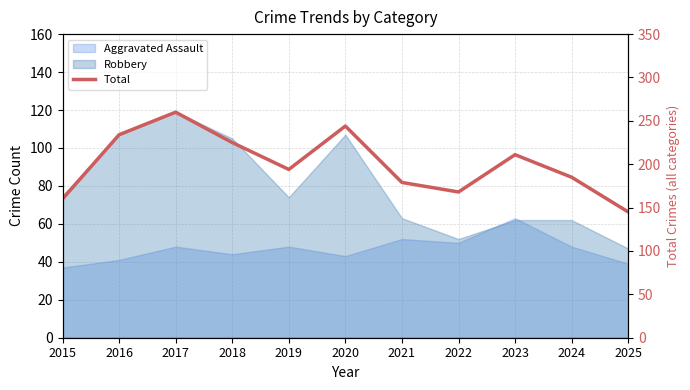

Which has a higher value, 2023 or 2021?

2023